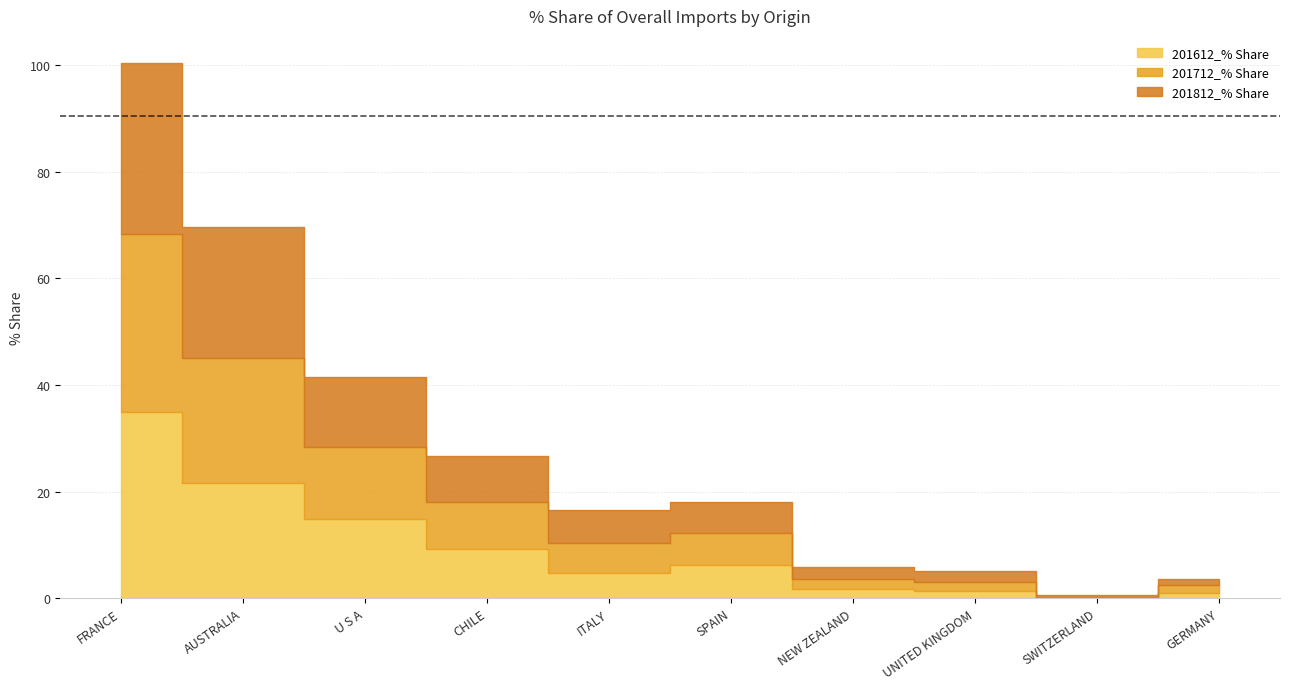

What is the sum of all 201612_% Share values?

95.7